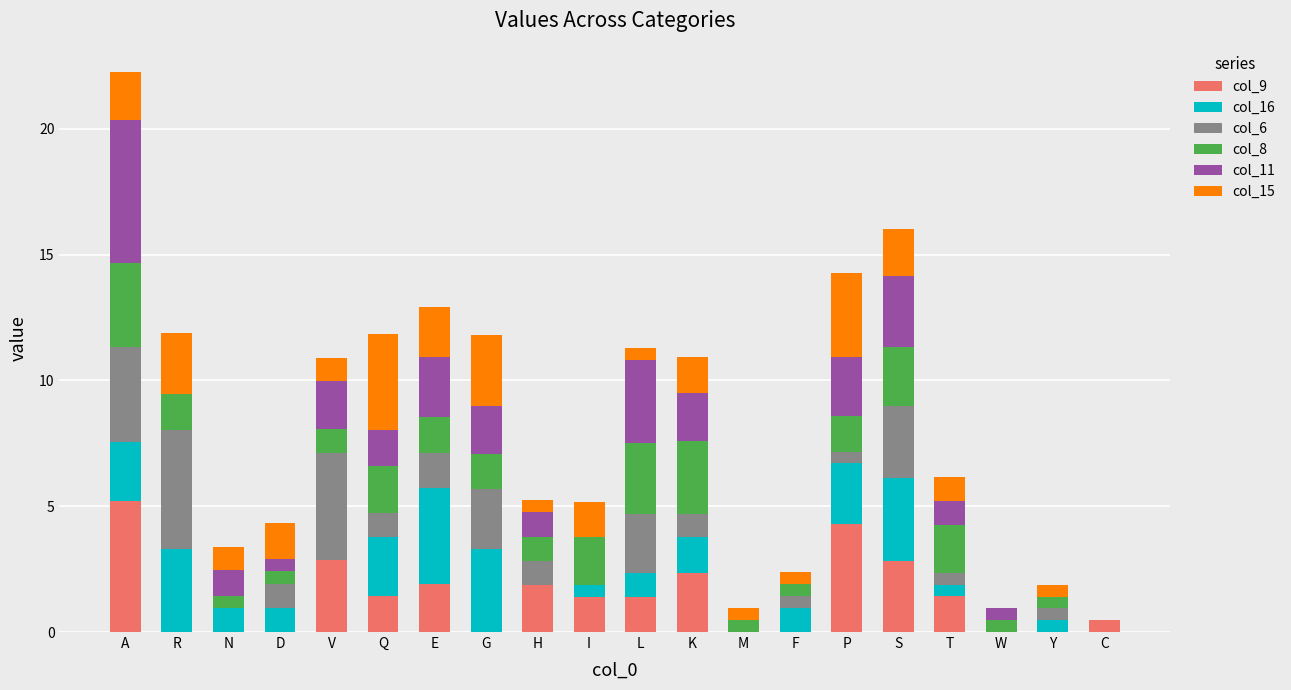

At which category is the sum across all series the highest?

A